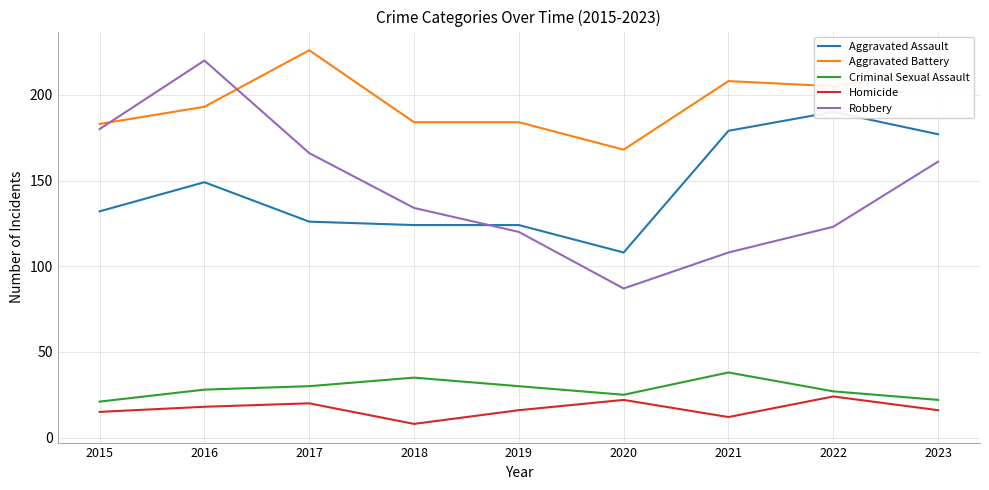

Rank the series by their maximum value, from lowest to highest.

Homicide, Criminal Sexual Assault, Aggravated Assault, Robbery, Aggravated Battery